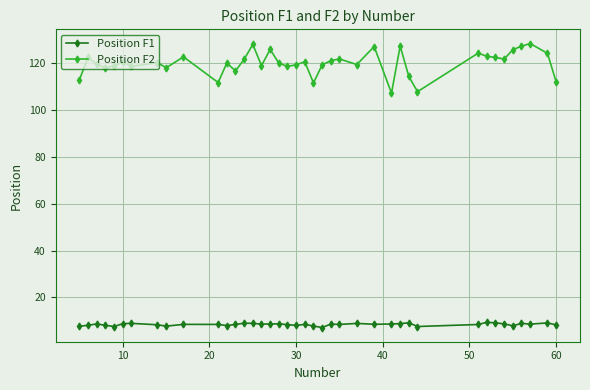

Count the number of categories in the chart.

40